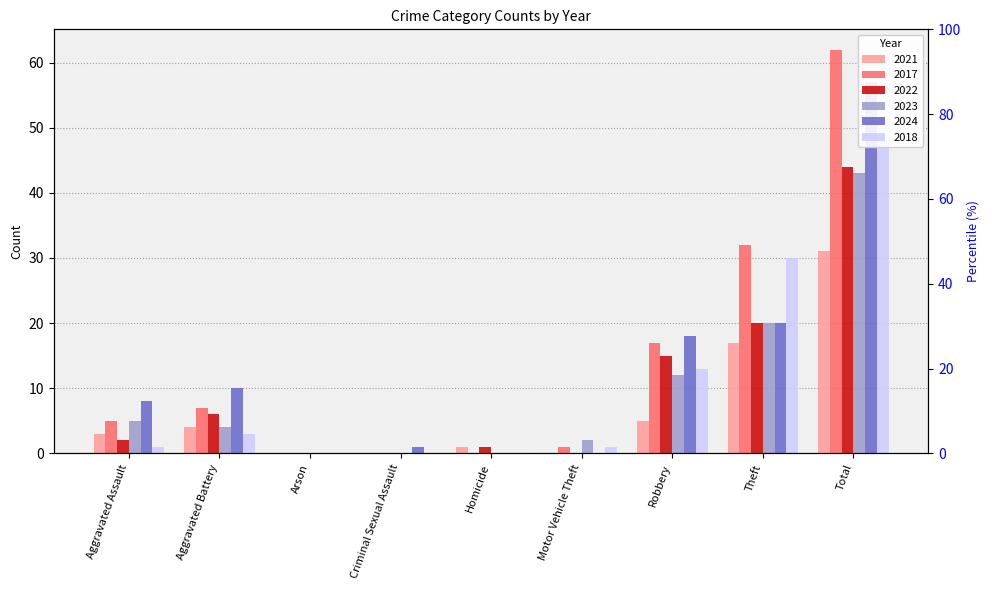

Read the 2018 value at Theft, to the nearest 10.

30